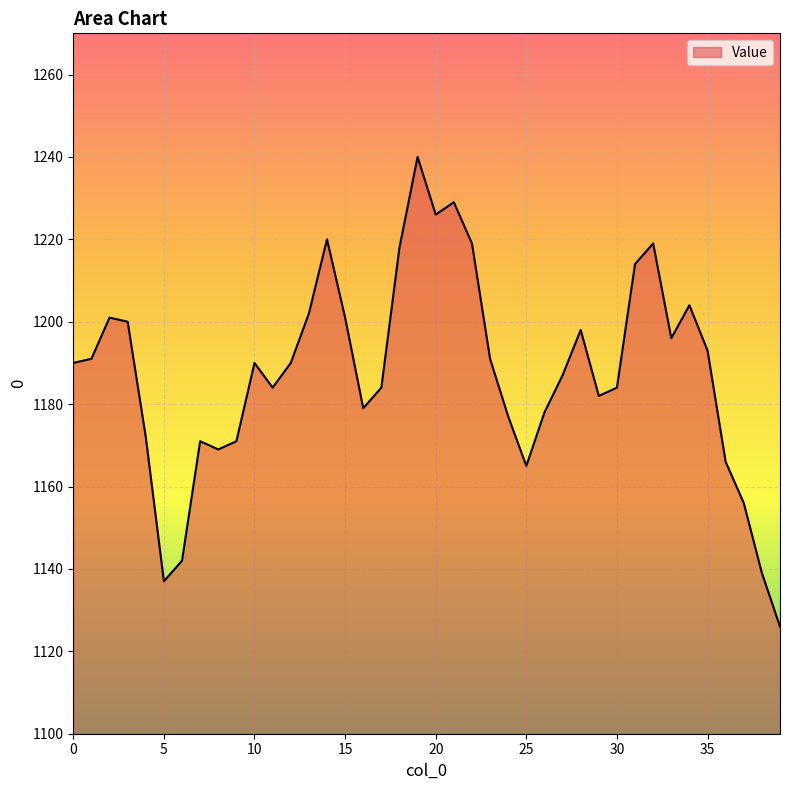

What is the difference between the second highest and minimum values?

103